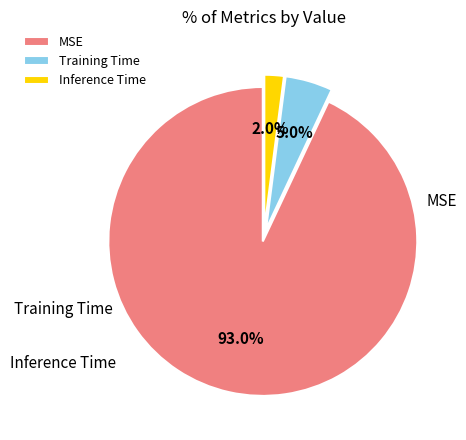

To the nearest percent, what is the difference between the Training Time and MSE slice percentages?

88%